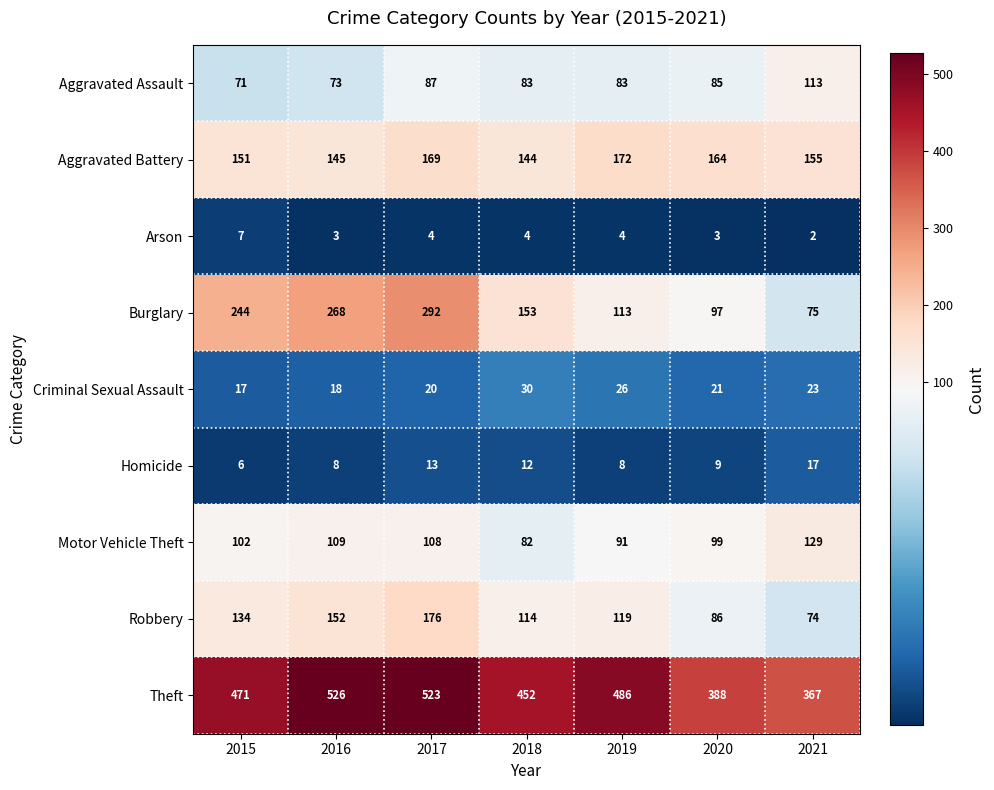

At which category does the chart reach its peak across all series?

2016